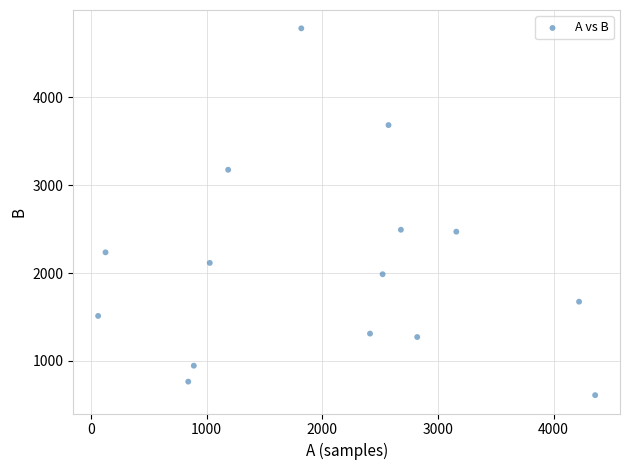

What is the range of Y values (max minus min)?

4171